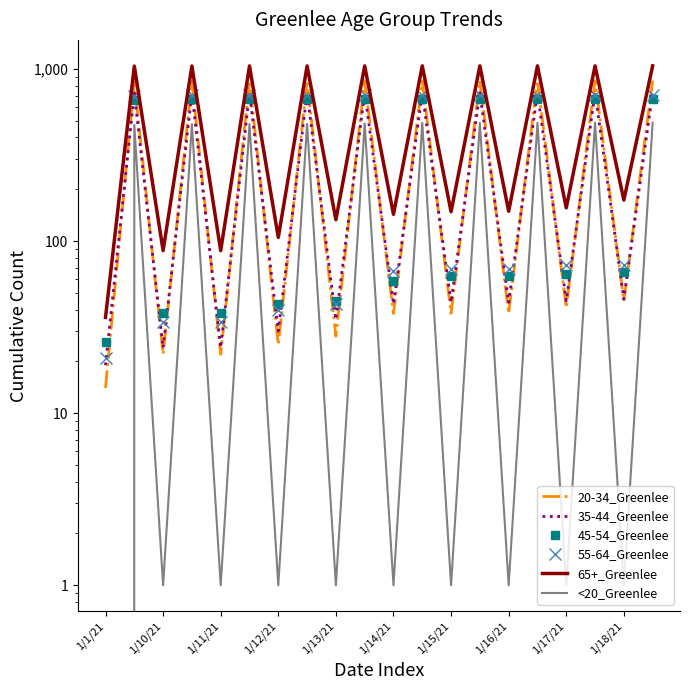

At which label is 45-54_Greenlee closest to 347?

1/18/21